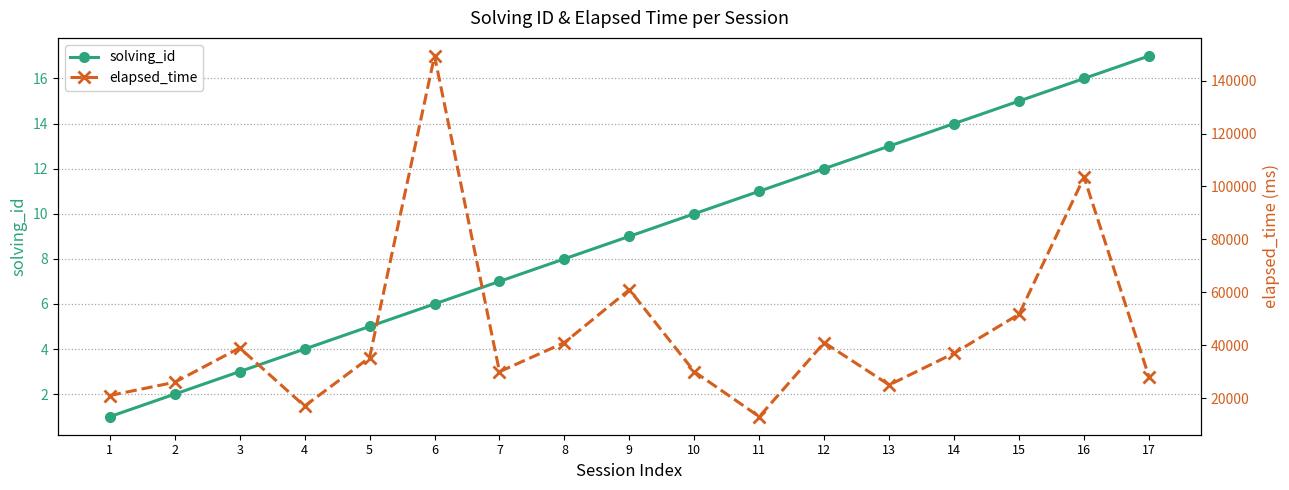

True or false: elapsed_time has a value of 21132 at 8.

False